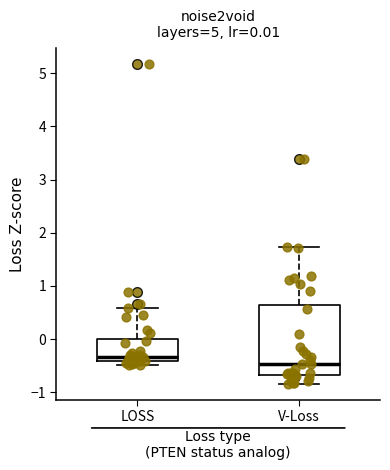

Which box's median line is the lowest?

V-Loss